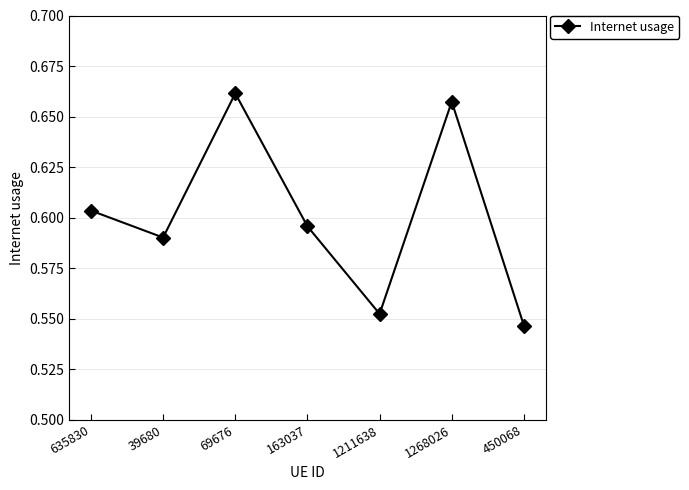

What is the sum of the values at 635830 and 1268026?

1.3